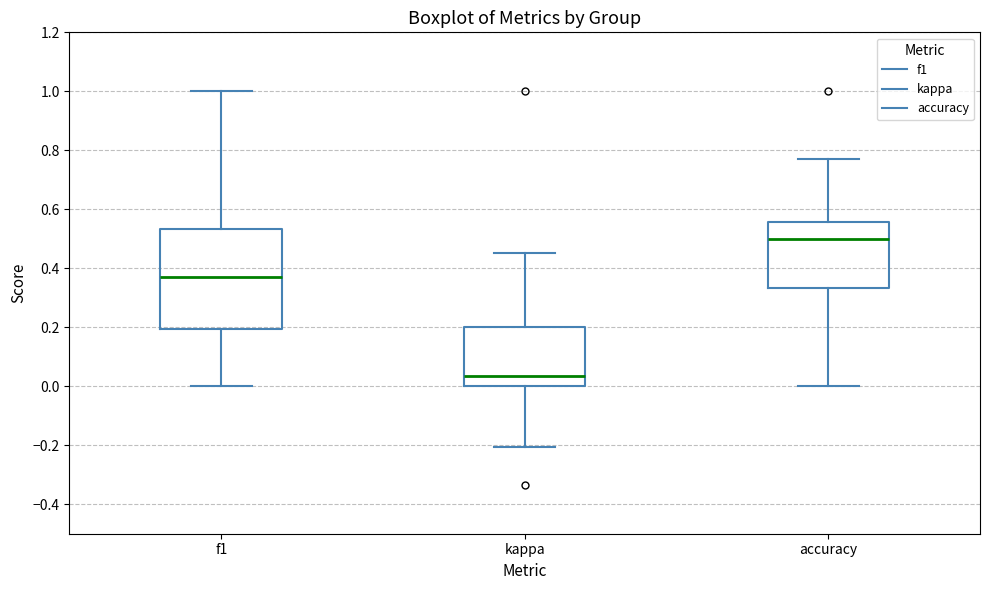

Which box's median line is the highest?

accuracy